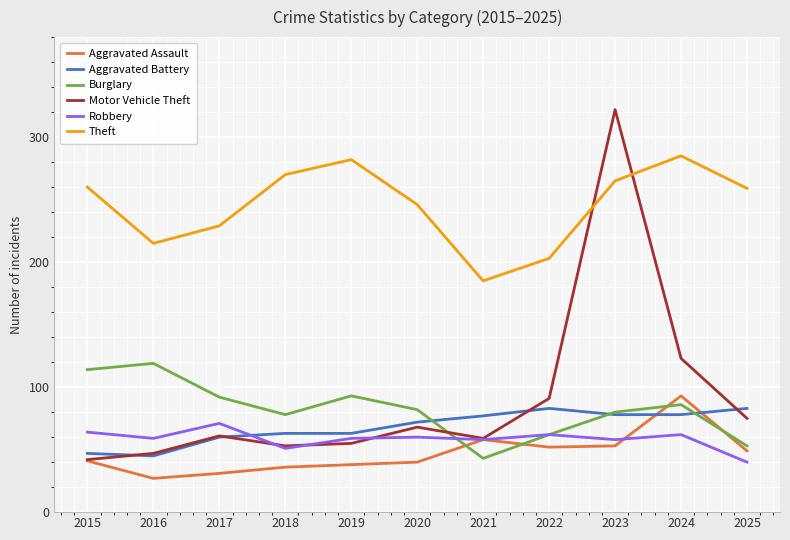

Which series ends up on top after the final intersection of Motor Vehicle Theft and Burglary?

Motor Vehicle Theft